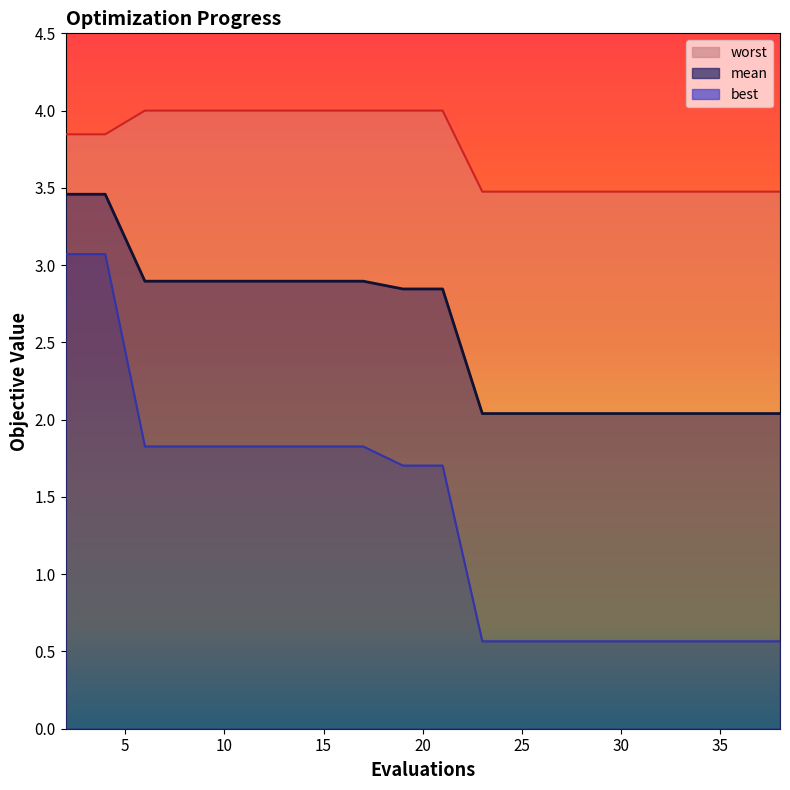

Rank the series by their average value, from lowest to highest.

best, mean, worst